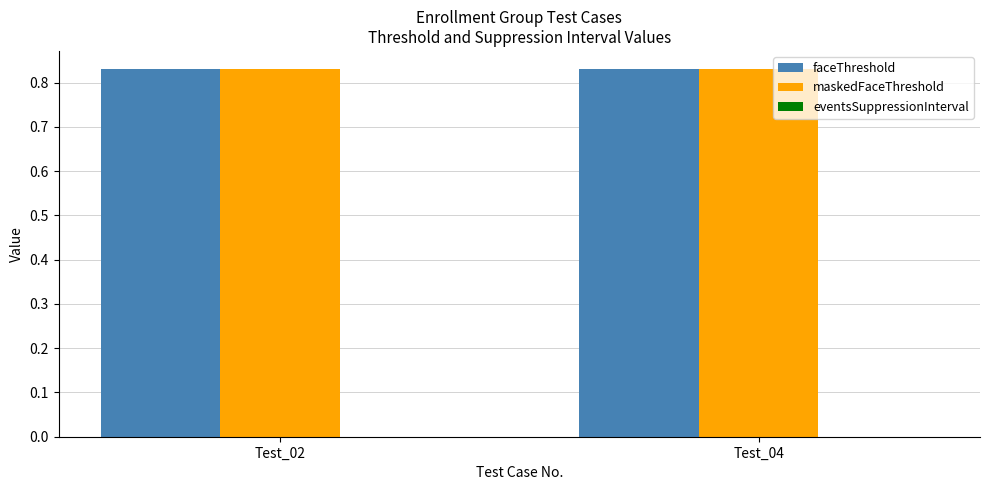

Reading right to left, list all the values displayed in this chart.

faceThreshold: 0.8	0.8
maskedFaceThreshold: 0.8	0.8
eventsSuppressionInterval: 0.0	0.0